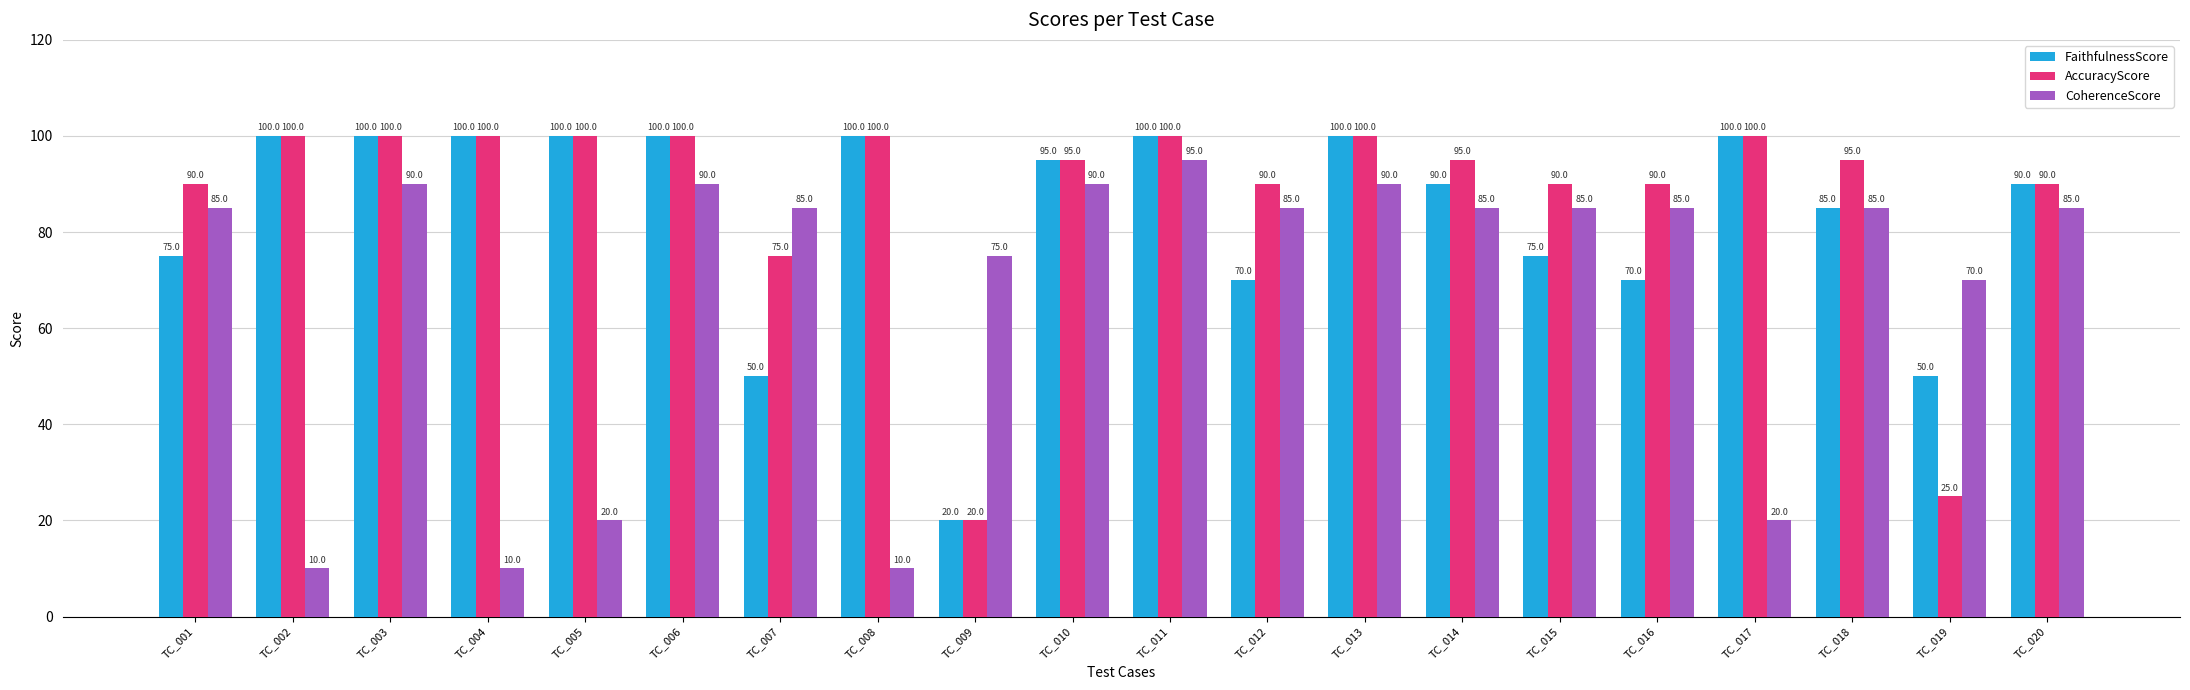

What is the value of the AccuracyScore bar at the 1st from the left?

90